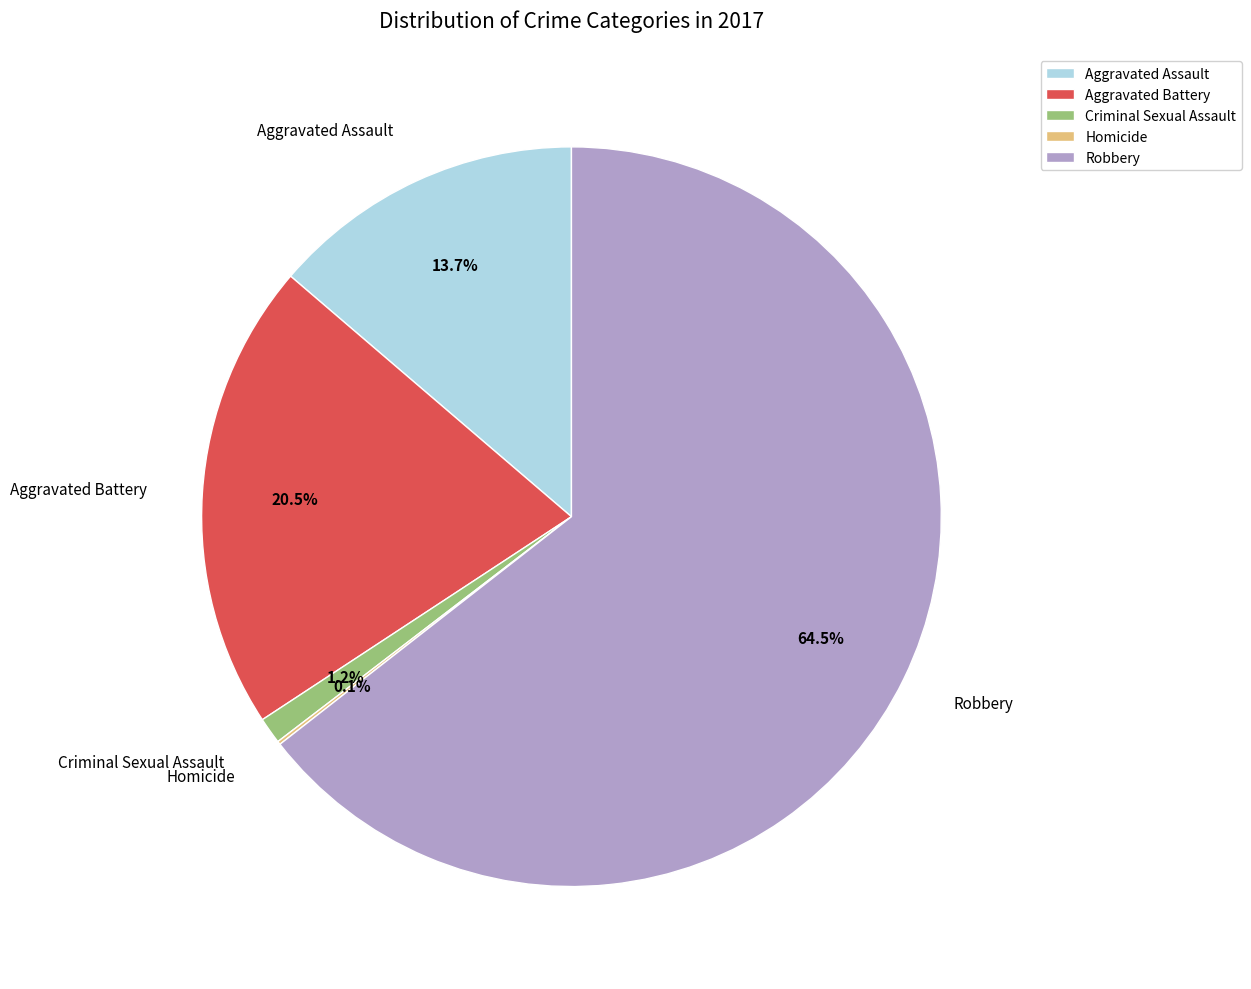

Which slice represents more than half of the pie?

Robbery